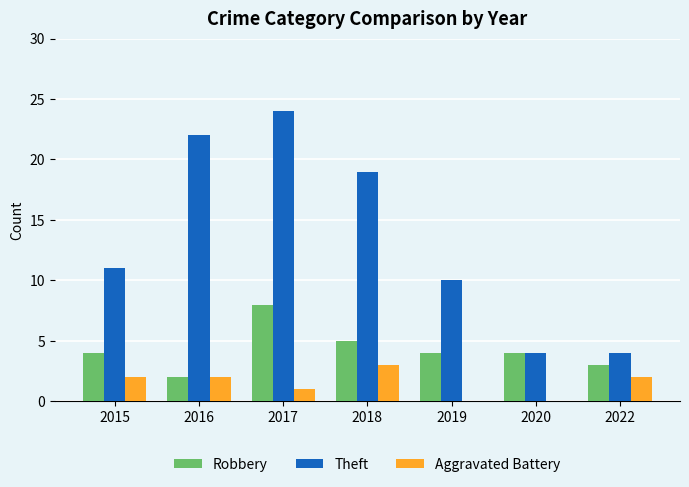

Reading left to right, extract all data points from this chart.

Robbery: 4	2	8	5	4	4	3
Theft: 11	22	24	19	10	4	4
Aggravated Battery: 2	2	1	3	0	0	2